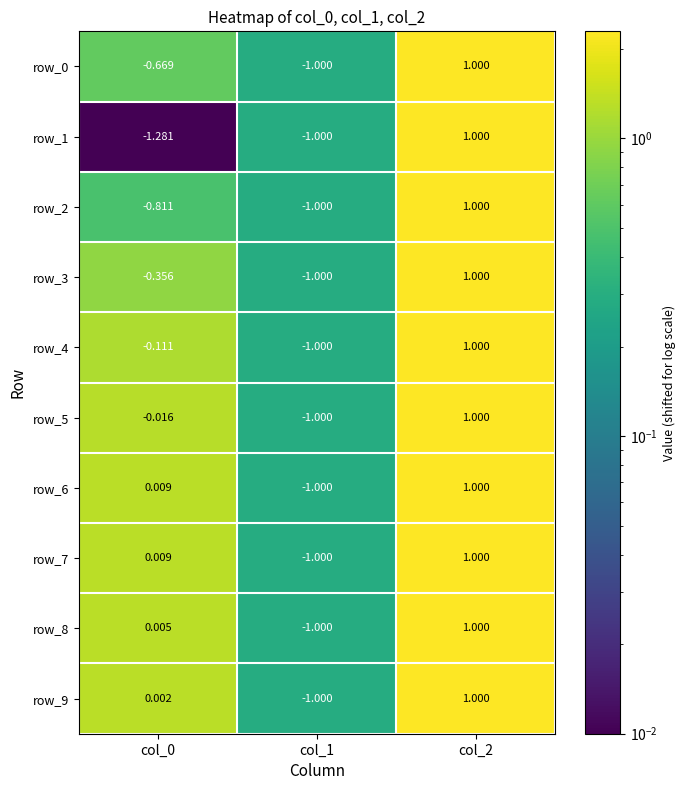

Is the value of row_6 at col_1 greater than the value of row_9 at col_0?

No